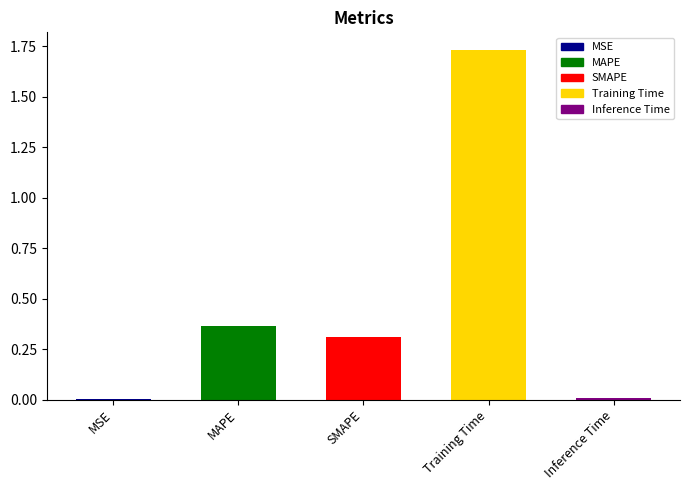

What is the label of the 2nd bar from the right?

Training Time